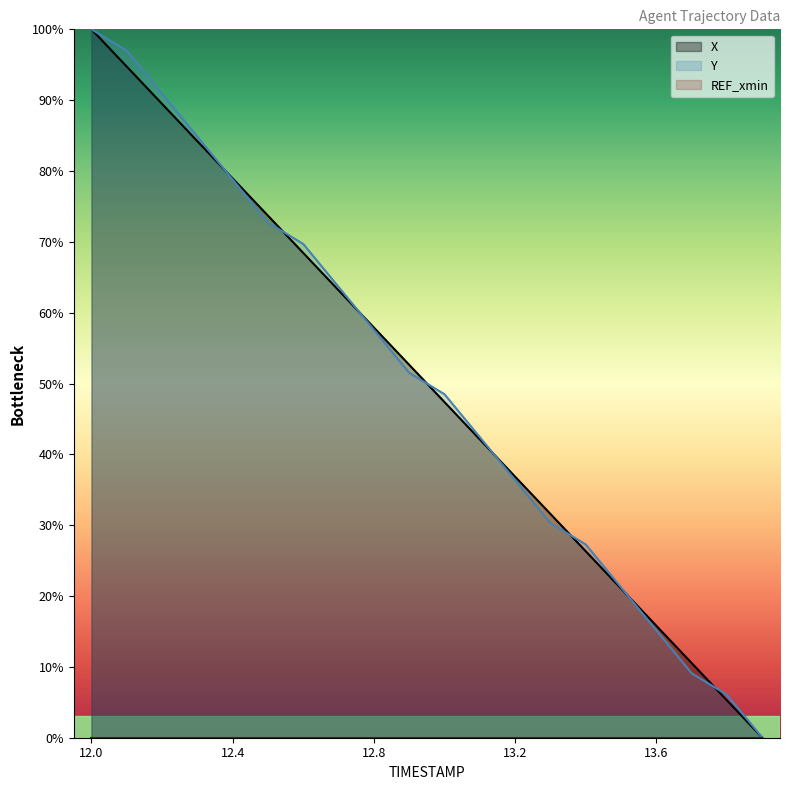

Rank the series at 12.5 from highest to lowest value.

X, Y